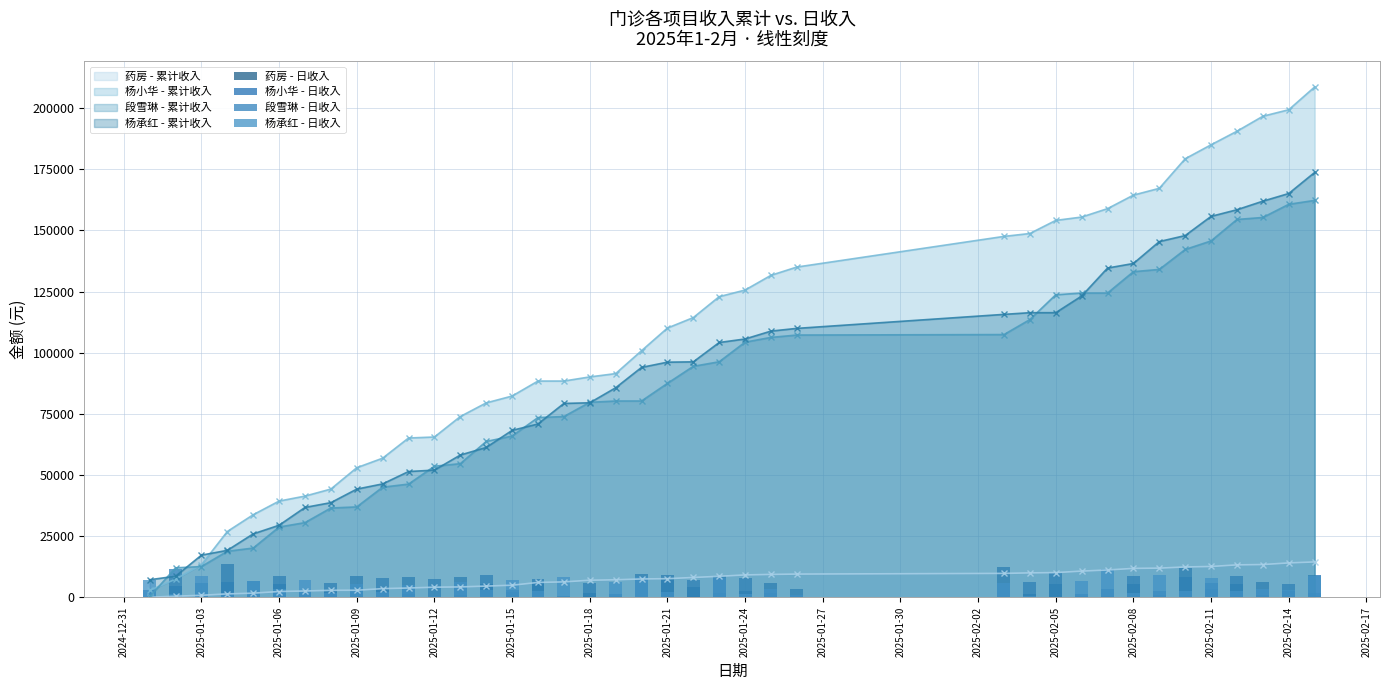

What is the lowest value of the 杨承红 - 累计收入 series?

7202.7